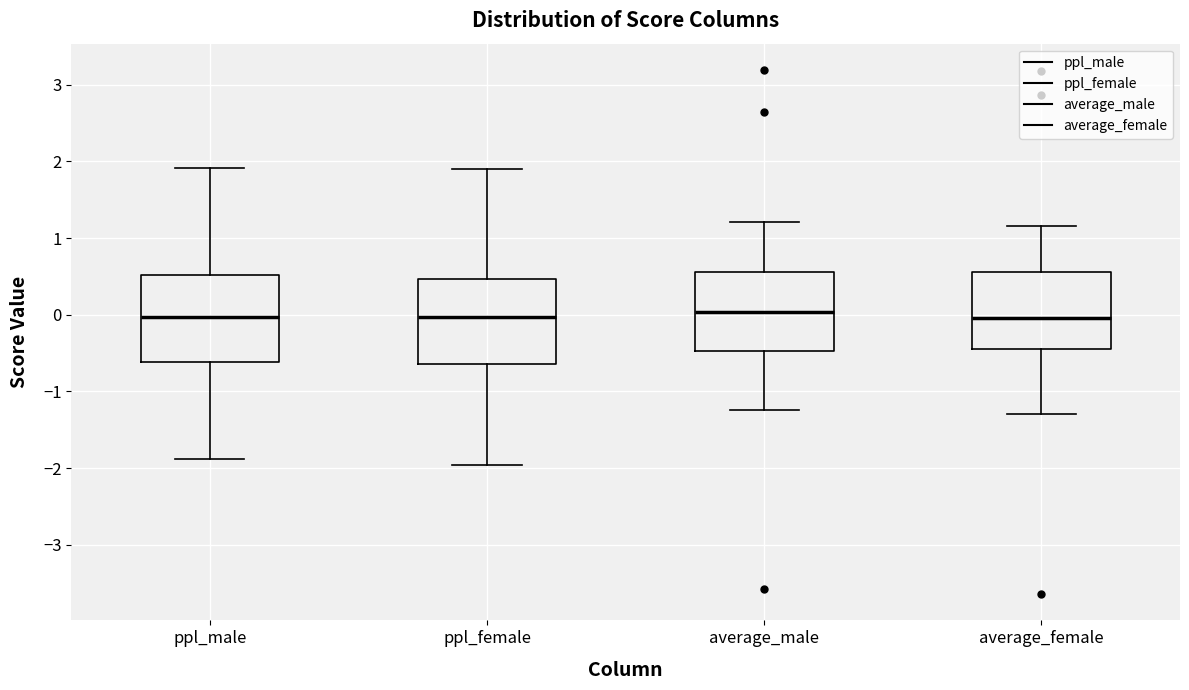

Reading left to right, read every box against the y-axis: the position of its median line, the range the box covers, and the ends of its whiskers. The values are not printed on the chart, so give them approximately, as read against the axis.

ppl_male: median 0.0, box -0.6 to 0.5, whiskers -1.9 to 1.9
ppl_female: median 0.0, box -0.6 to 0.5, whiskers -2.0 to 1.9
average_male: median 0.0, box -0.5 to 0.6, whiskers -1.2 to 1.2
average_female: median 0.0, box -0.4 to 0.6, whiskers -1.3 to 1.2